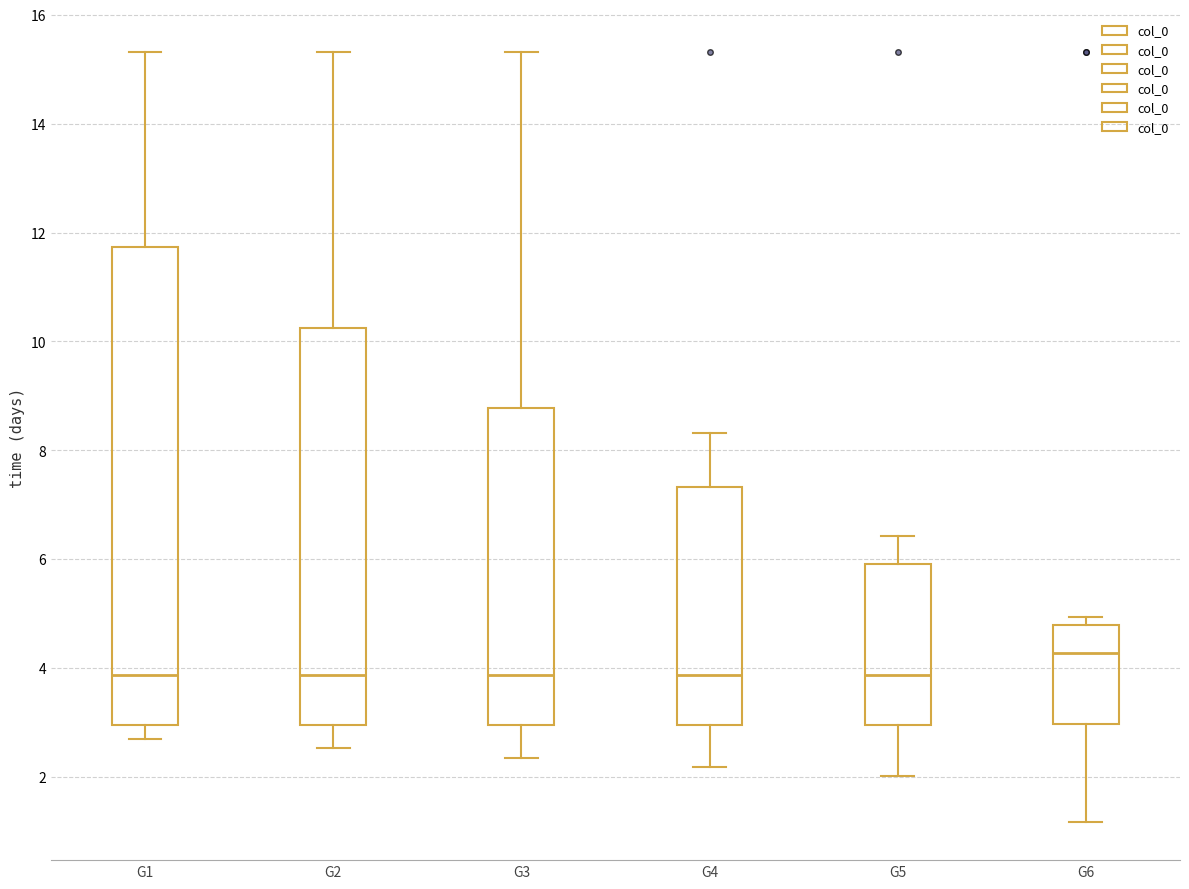

Reading left to right, transcribe this box plot: for each box, give where its median line is, the range the box spans, and where its two whiskers end, as read against the y-axis. The values are not printed on the chart, so give them approximately, as read against the axis.

G1: median 3.8, box 3.0 to 11.8, whiskers 2.8 to 15.4
G2: median 3.8, box 3.0 to 10.2, whiskers 2.6 to 15.4
G3: median 3.8, box 3.0 to 8.8, whiskers 2.4 to 15.4
G4: median 3.8, box 3.0 to 7.4, whiskers 2.2 to 8.4
G5: median 3.8, box 3.0 to 6.0, whiskers 2.0 to 6.4
G6: median 4.2, box 3.0 to 4.8, whiskers 1.2 to 5.0